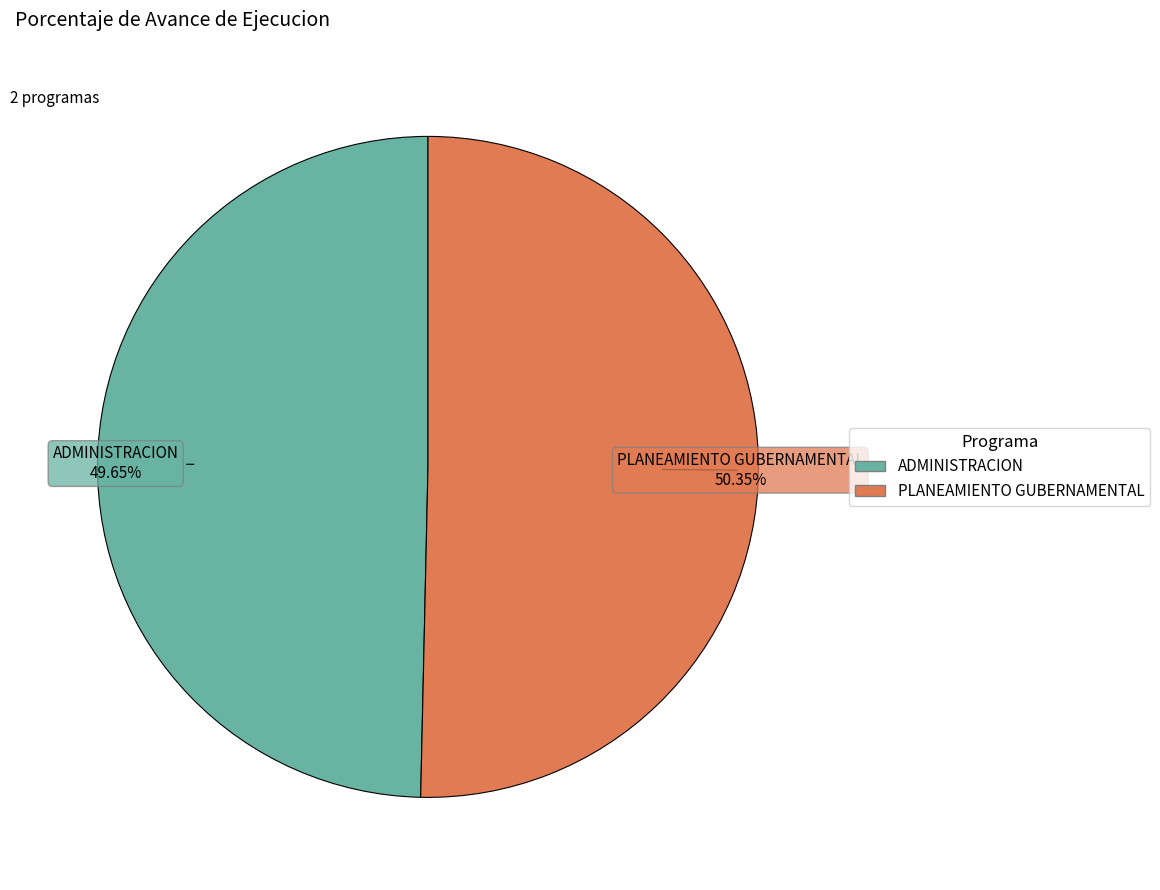

To the nearest percent, what is the difference between the largest and smallest slice percentages?

1%